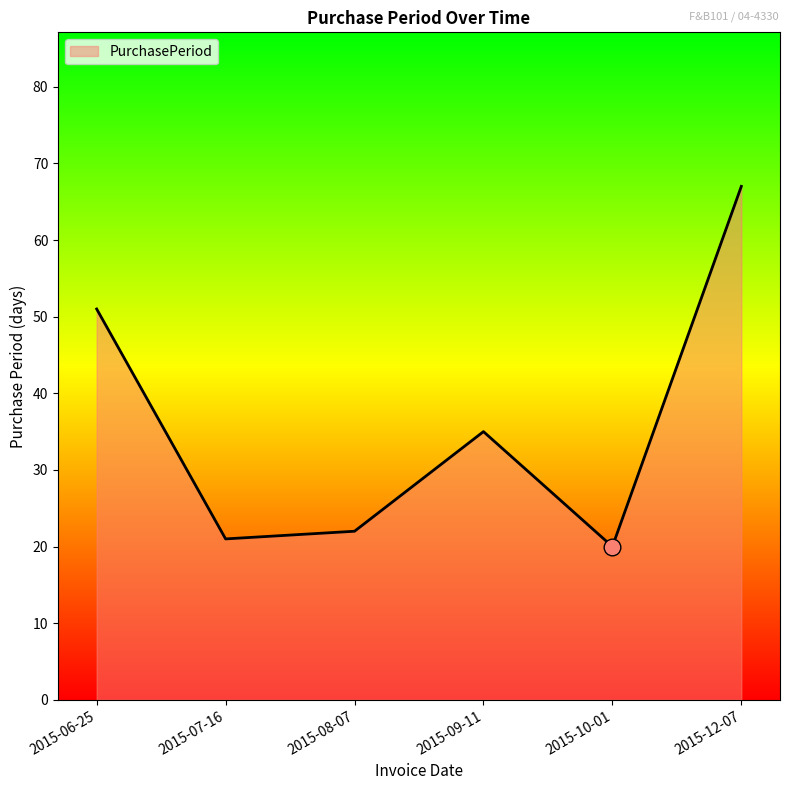

List the labels in order of value, smallest first.

2015-10-01, 2015-07-16, 2015-08-07, 2015-09-11, 2015-06-25, 2015-12-07